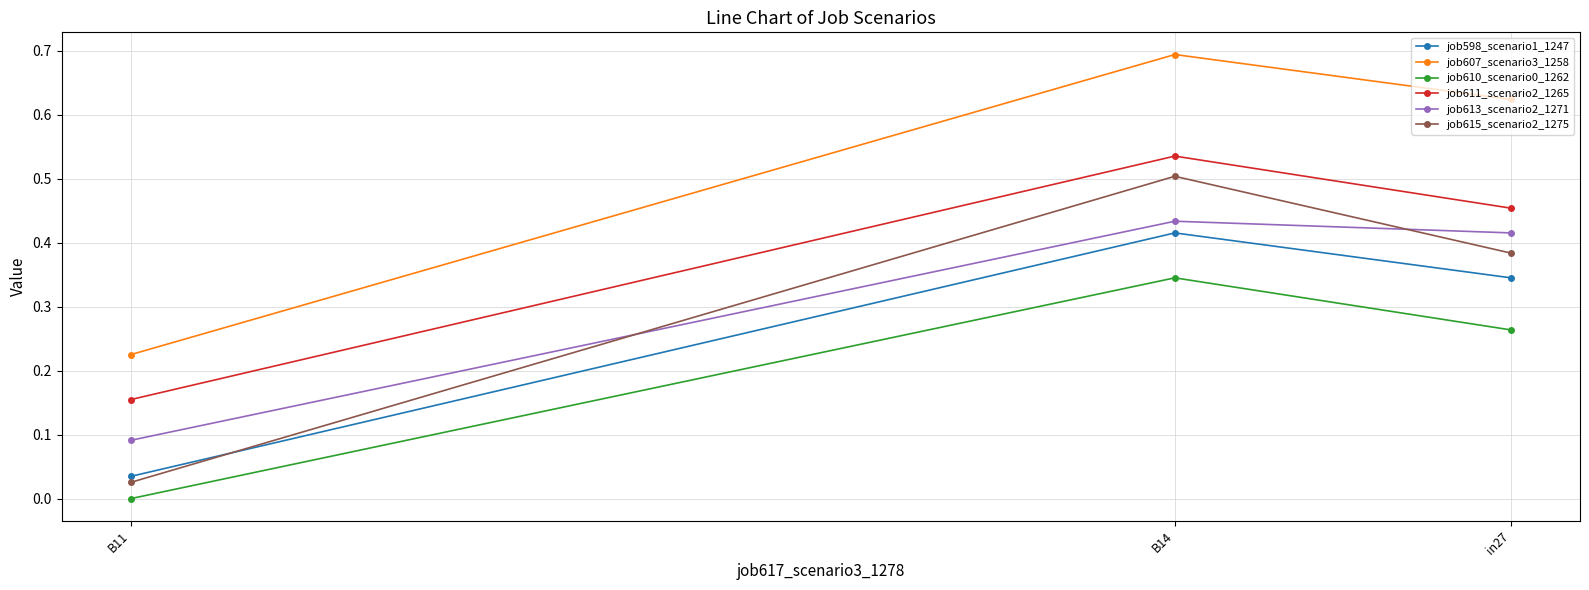

The job613_scenario2_1271 series shows 0.1 at B11. True or false?

True